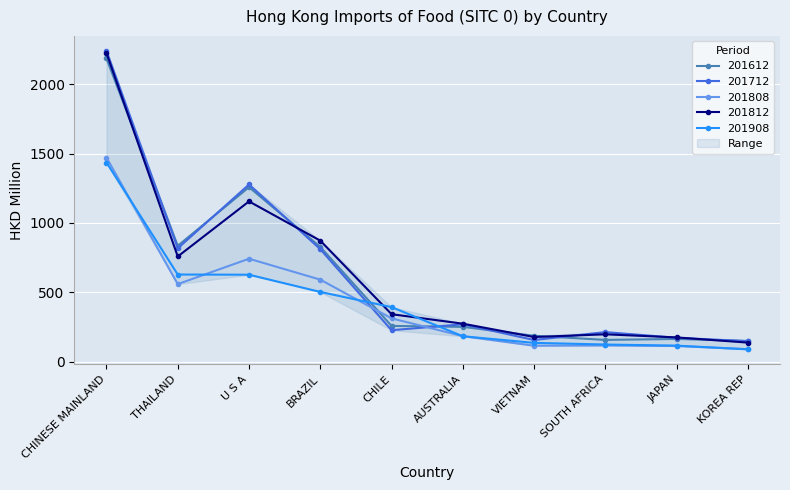

How many values in the 201712 series are below 269?

5